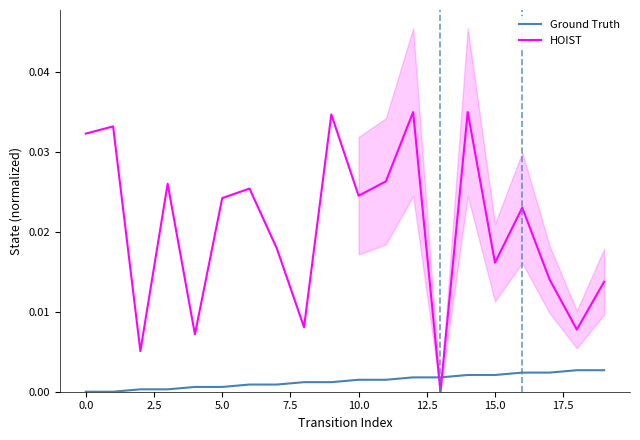

At how many categories does at least one series exceed 0?

20